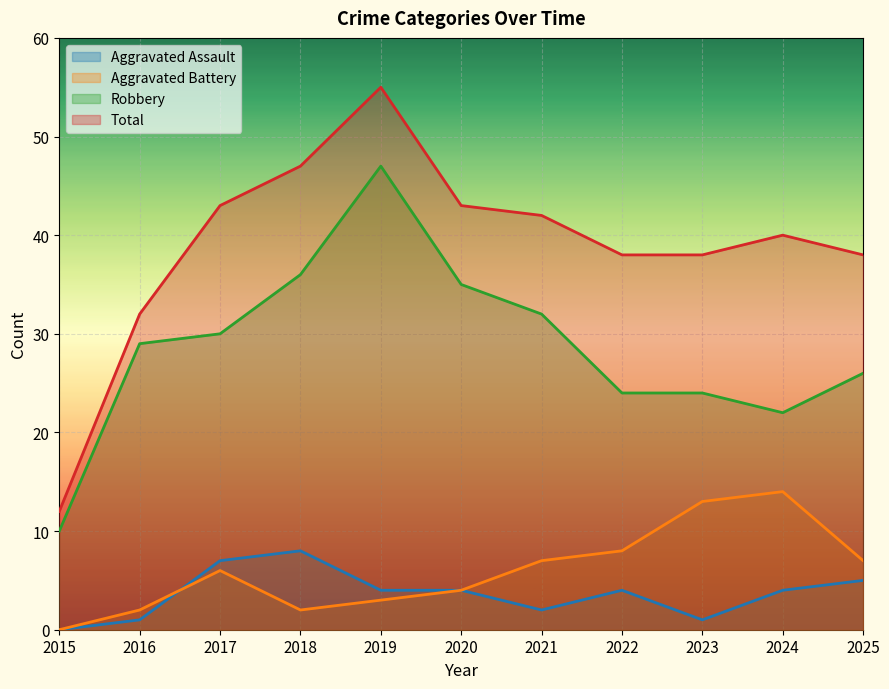

What is the spread (max minus min) of values at 2022?

34